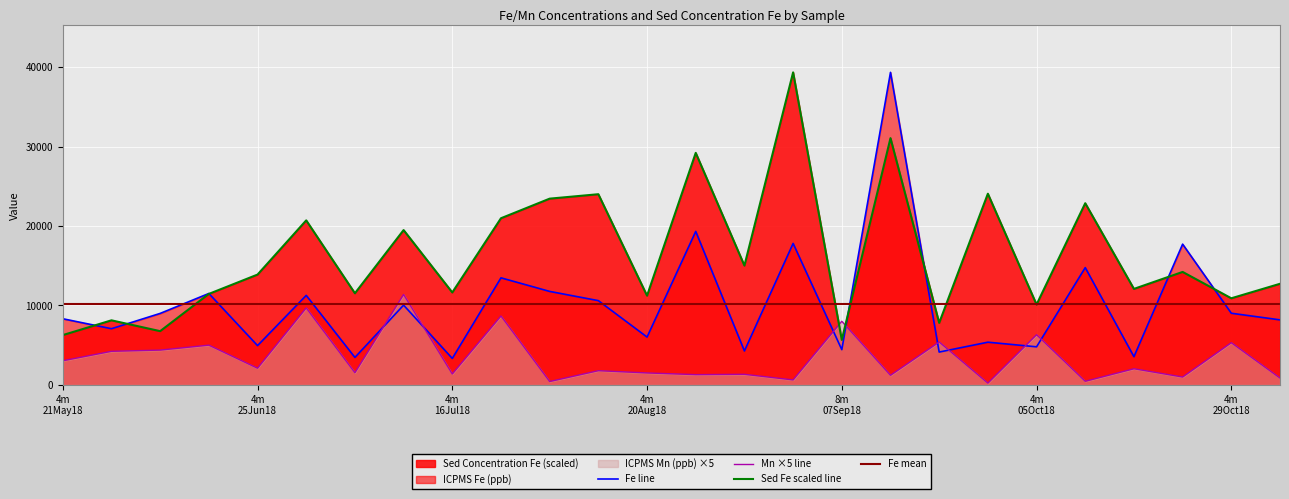

What is the highest value of the Mn ×5 line series?

11384.3